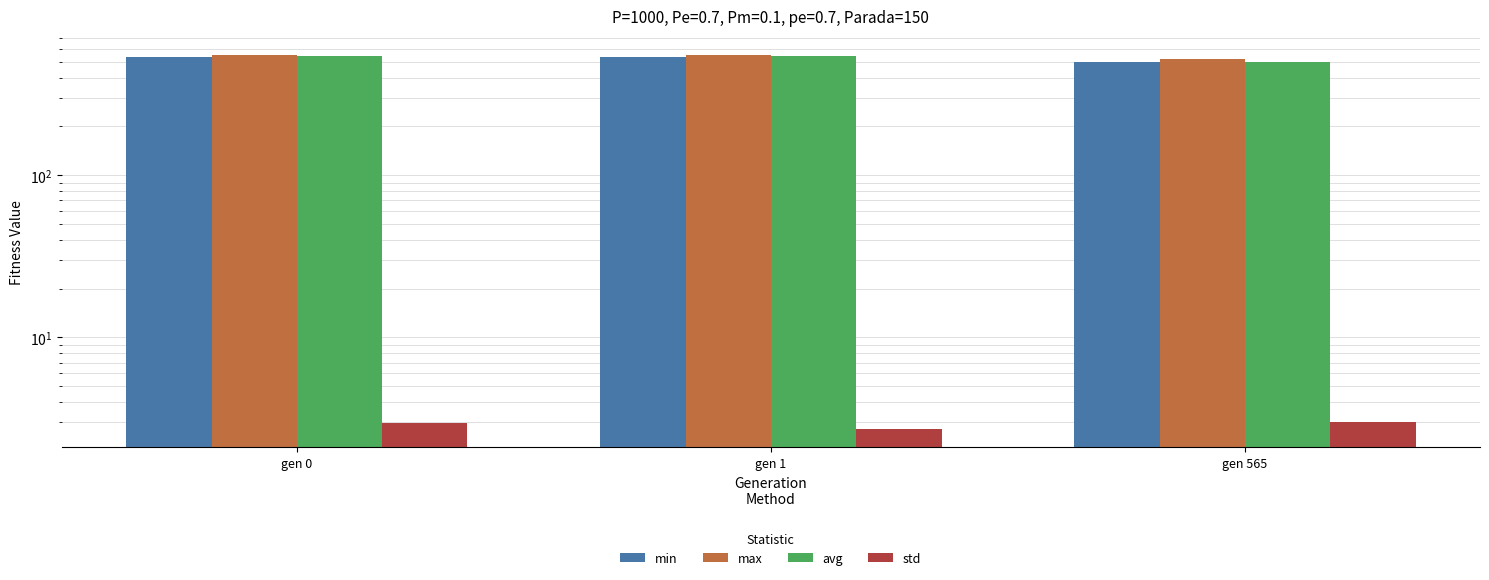

True or false: std has a value of 3.0 at gen 0.

True